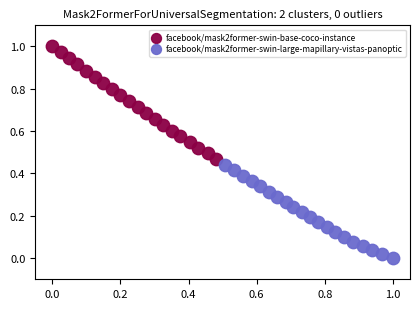

Which series contains the highest Y value?

facebook/mask2former-swin-base-coco-instance